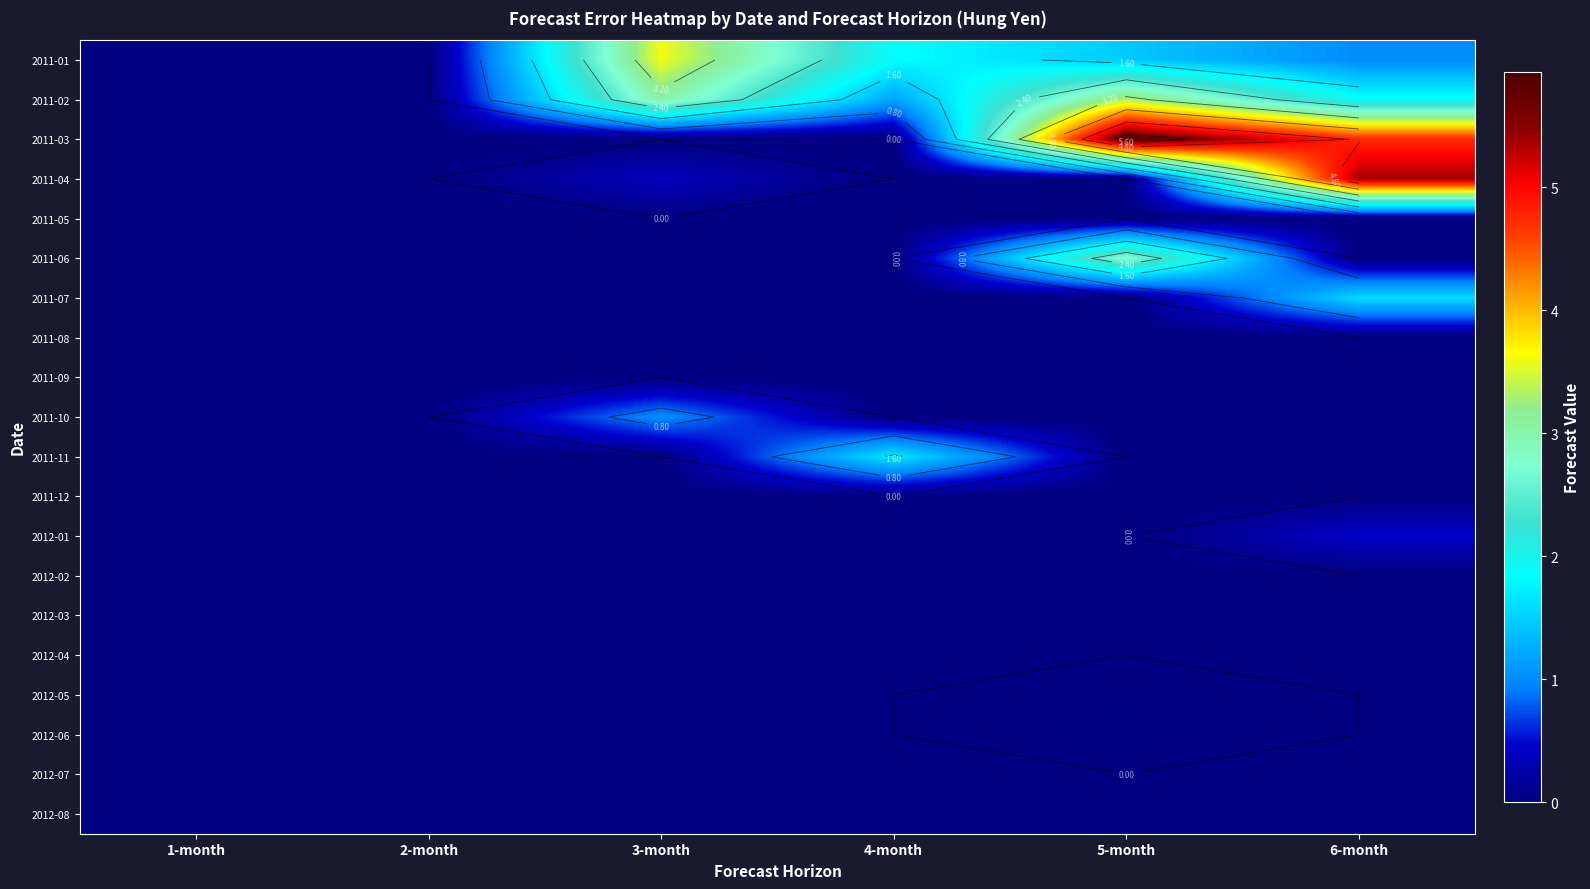

How many categories are shown in the chart?

6